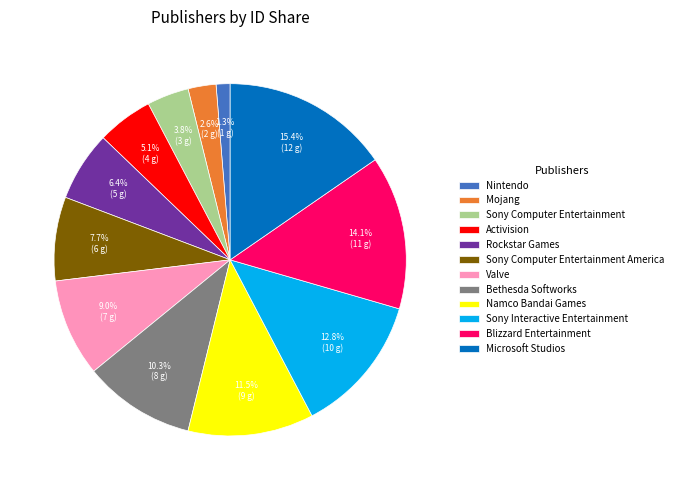

Count the number of slices in the pie.

12